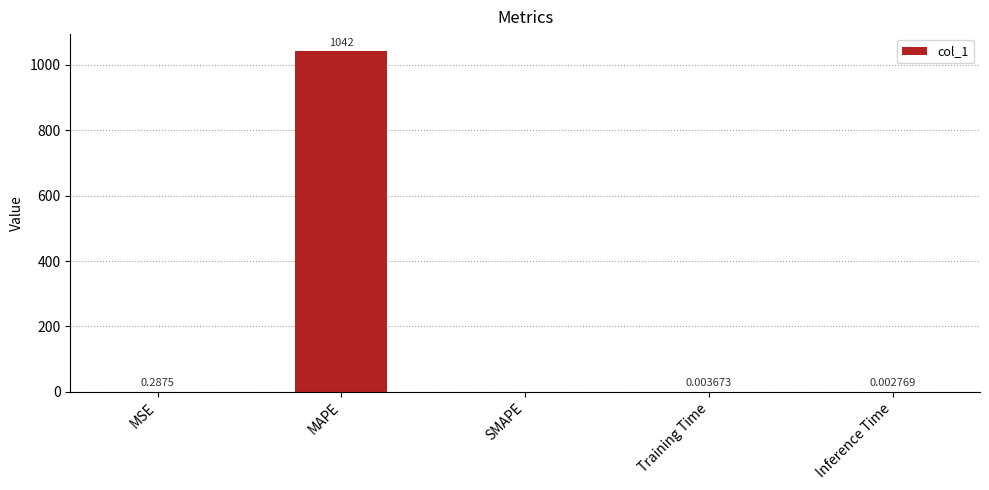

At which category does the chart reach its peak across all series?

MAPE